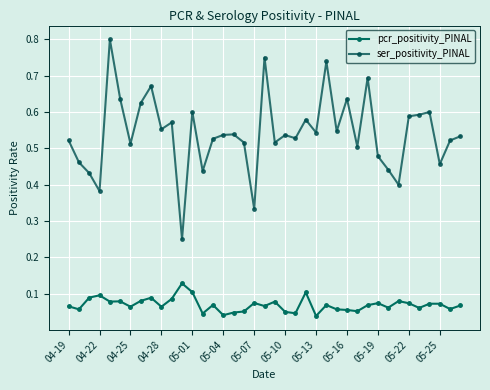

Which series has the widest spread of values?

ser_positivity_PINAL